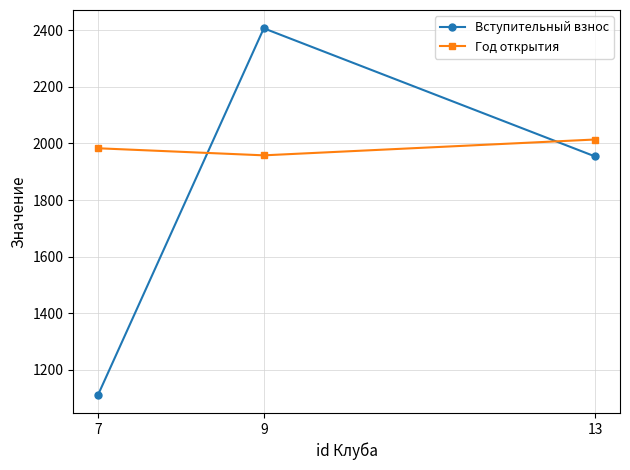

Reading right to left, extract all data points from this chart.

Вступительный взнос: 1954	2407	1112
Год открытия: 2014	1958	1983